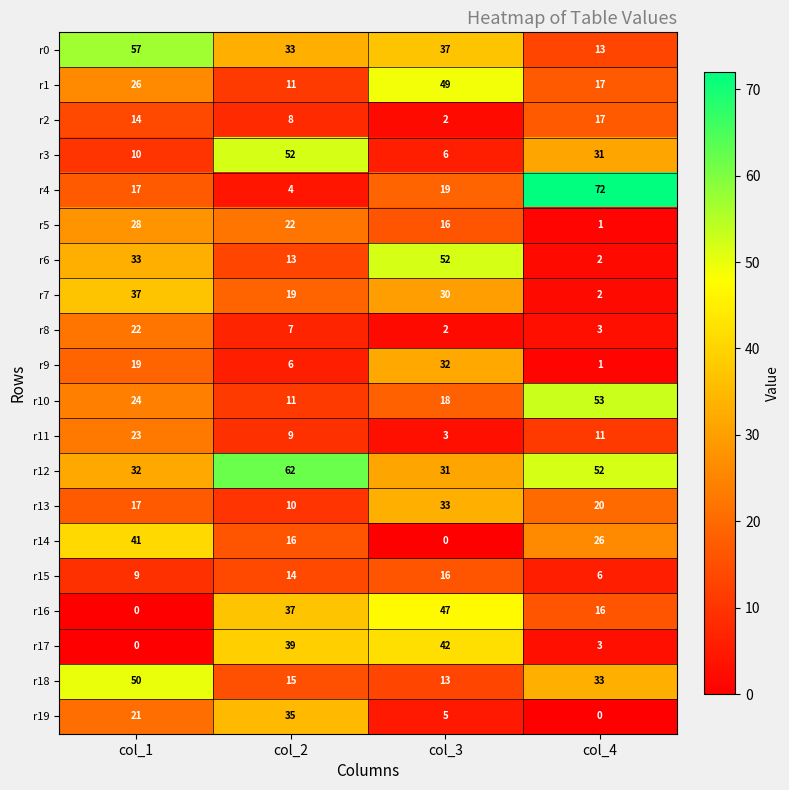

The r11 series shows 4 at col_2. True or false?

False